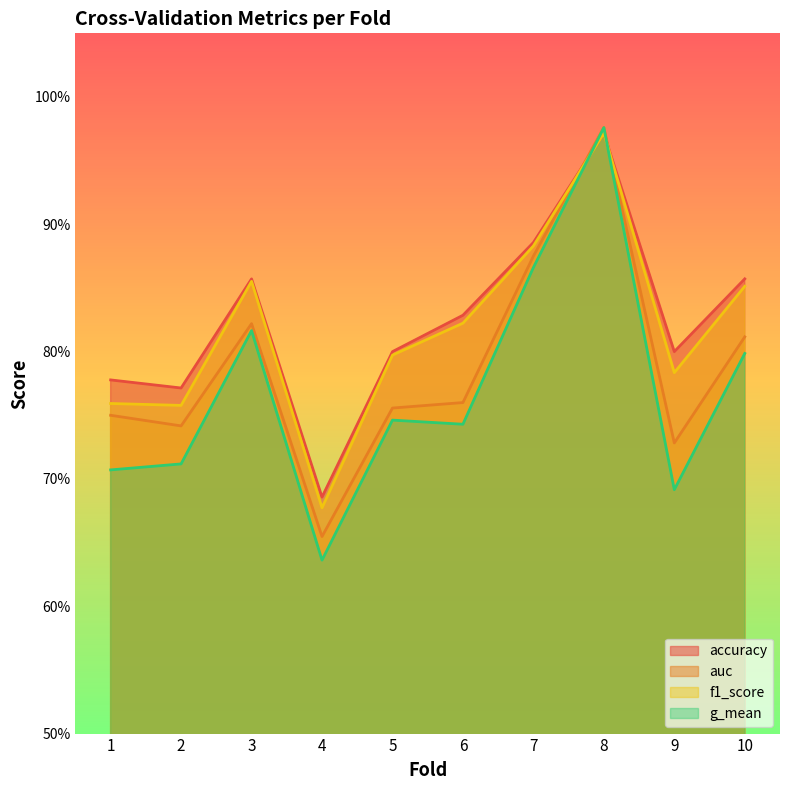

What are all the series names shown in the legend?

accuracy, auc, f1_score, g_mean